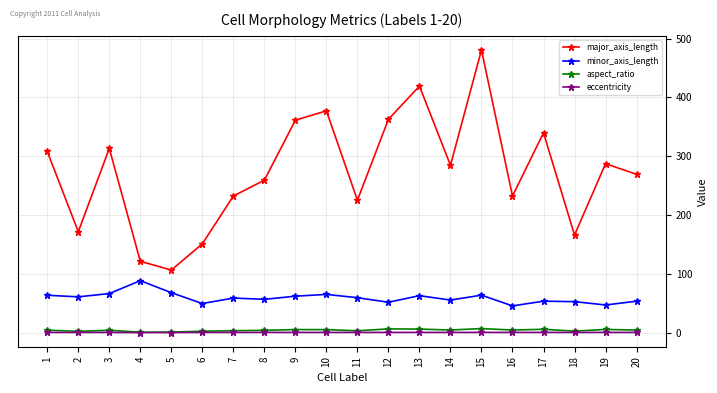

What is the sum of the aspect_ratio values at 7 and 2?

6.7